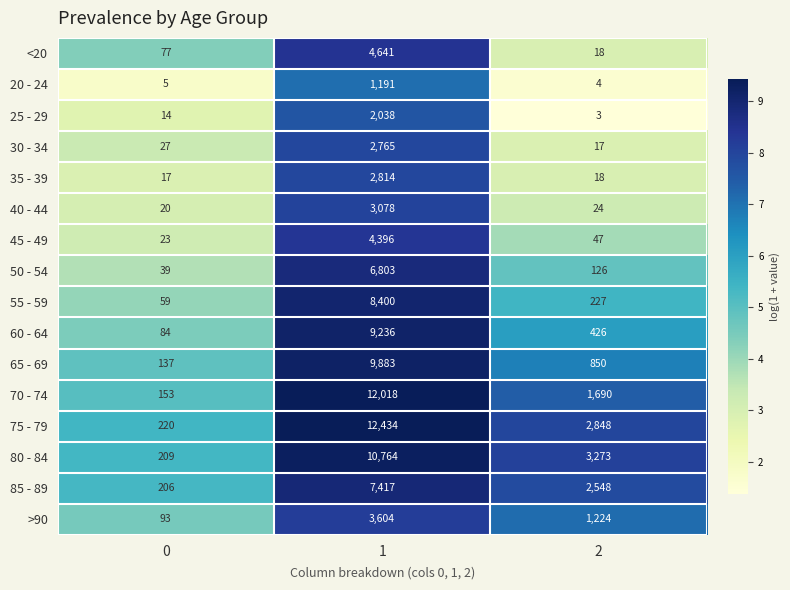

Between 1 and 2, which series saw the biggest shift?

70 - 74